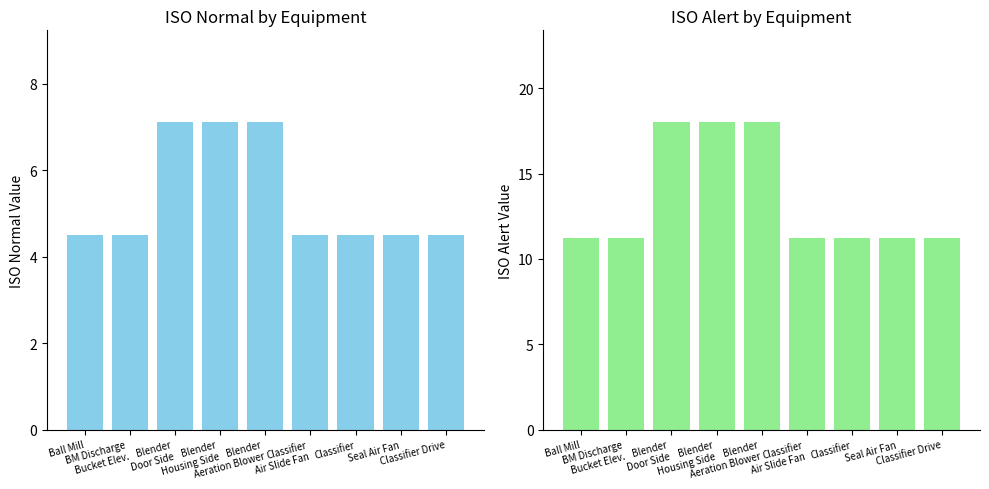

The ISO Alert series shows 18.0 at Blender
Door Side. True or false?

True